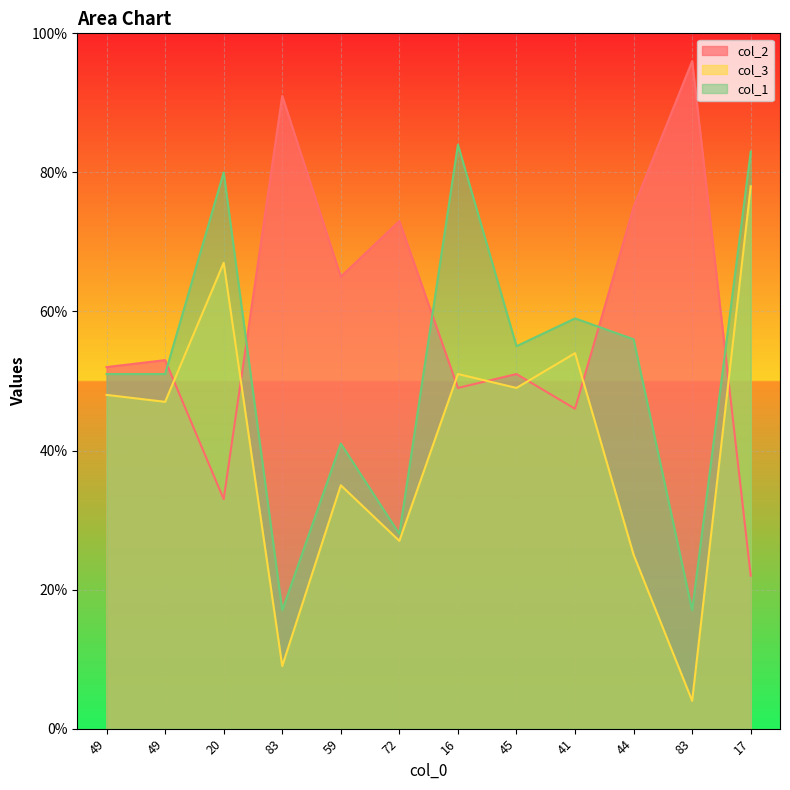

What are all the series names shown in the legend?

col_2, col_3, col_1